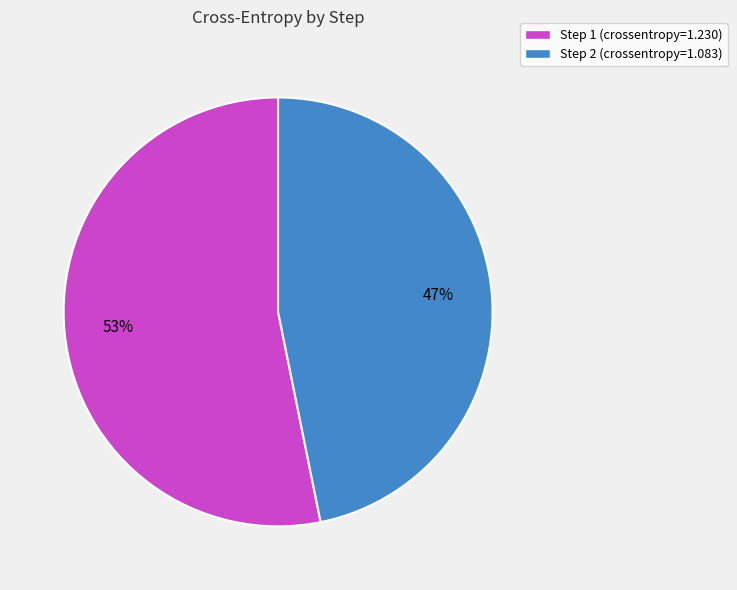

What is the ratio of the value at Step 2 to the value at Step 1?

0.9